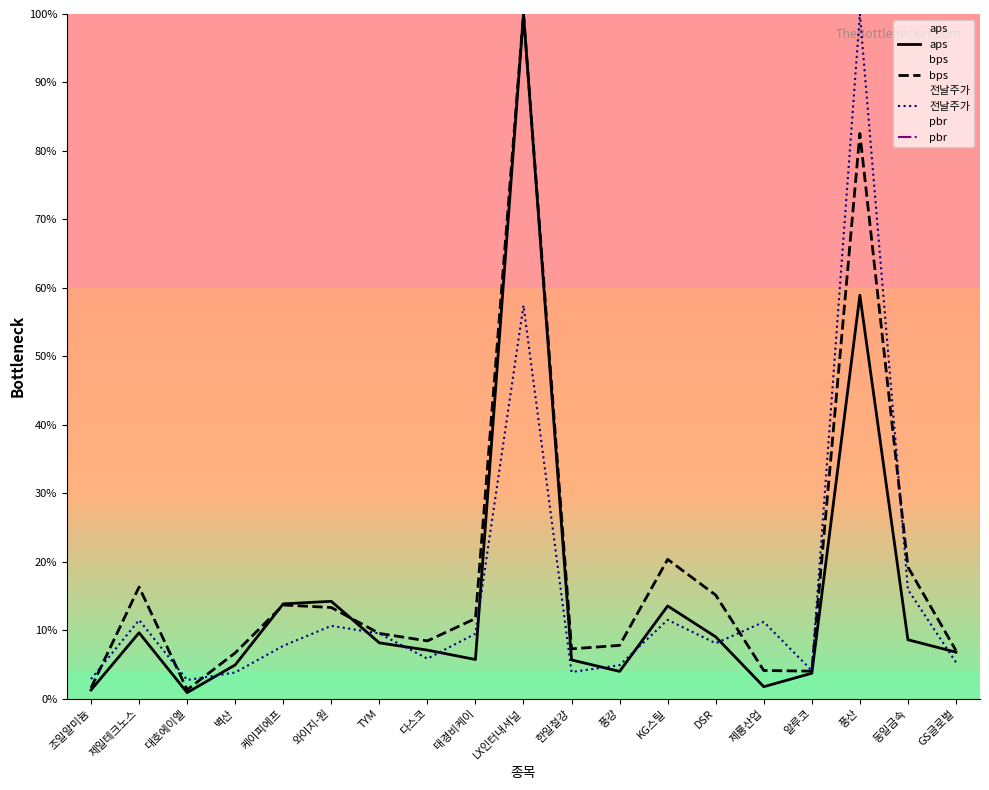

The value of aps at KG스틸 is 13.5. True or false?

True